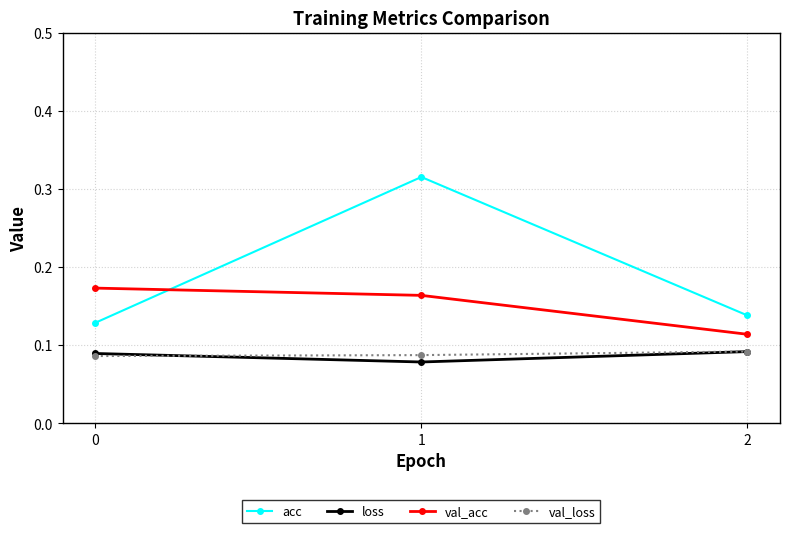

Which series has the largest range (max minus min)?

acc